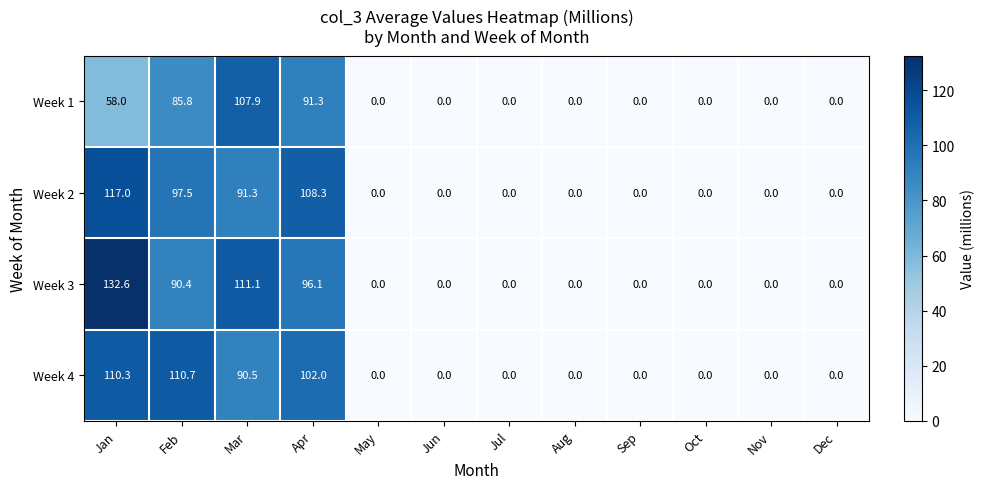

At Feb, list the series in order from largest to smallest.

Week 4, Week 2, Week 3, Week 1